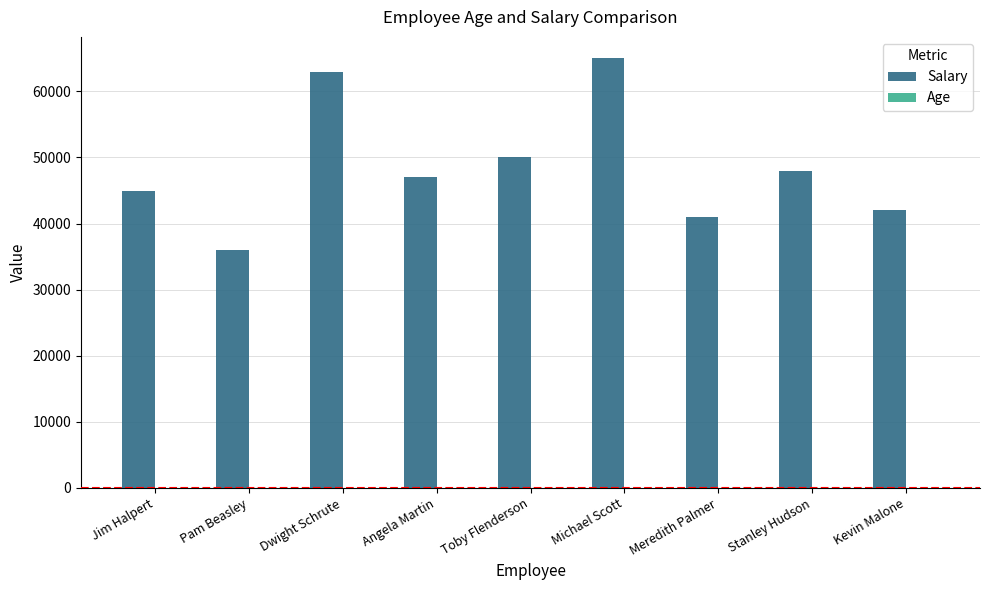

What is the spread (max minus min) of values at Pam Beasley?

35970